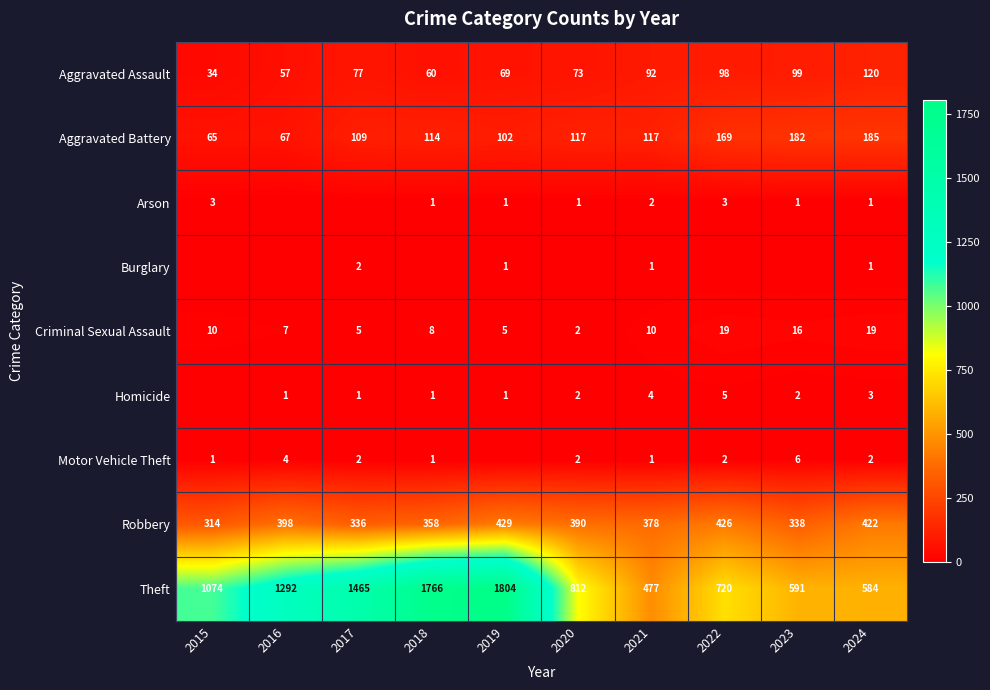

What is the difference between the maximum and minimum values in the Aggravated Assault series?

86